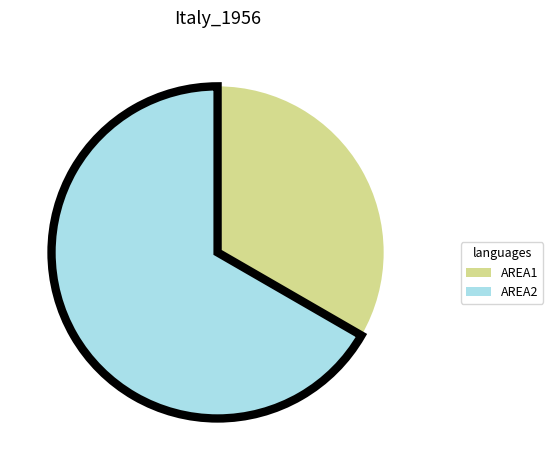

Is AREA2 the majority of the pie?

Yes